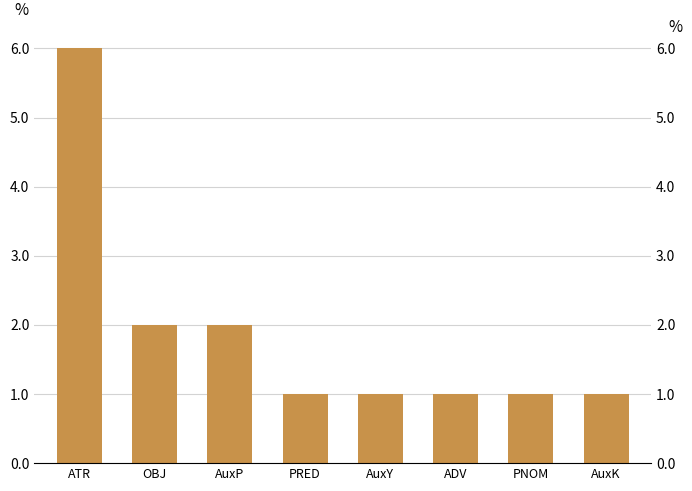

How many bars are there in total?

8